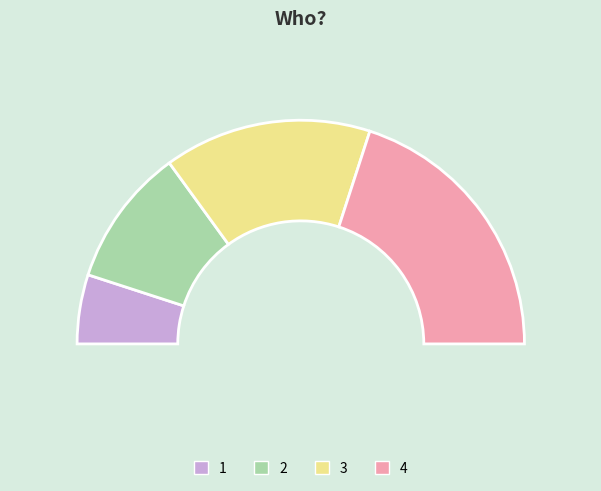

Is the sum of 3 and 4 greater than half?

Yes